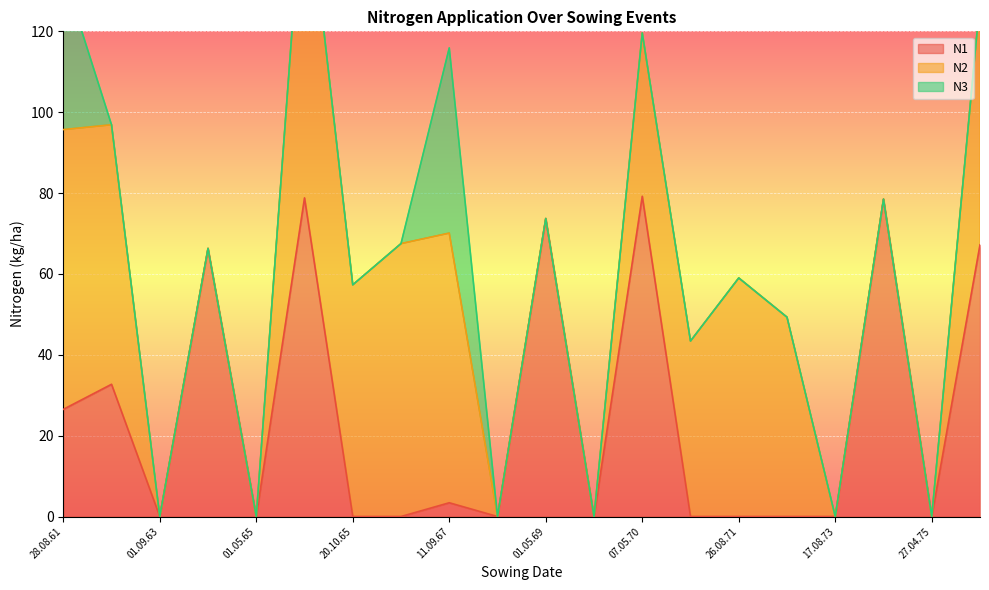

What are all the series names shown in the legend?

N1, N2, N3